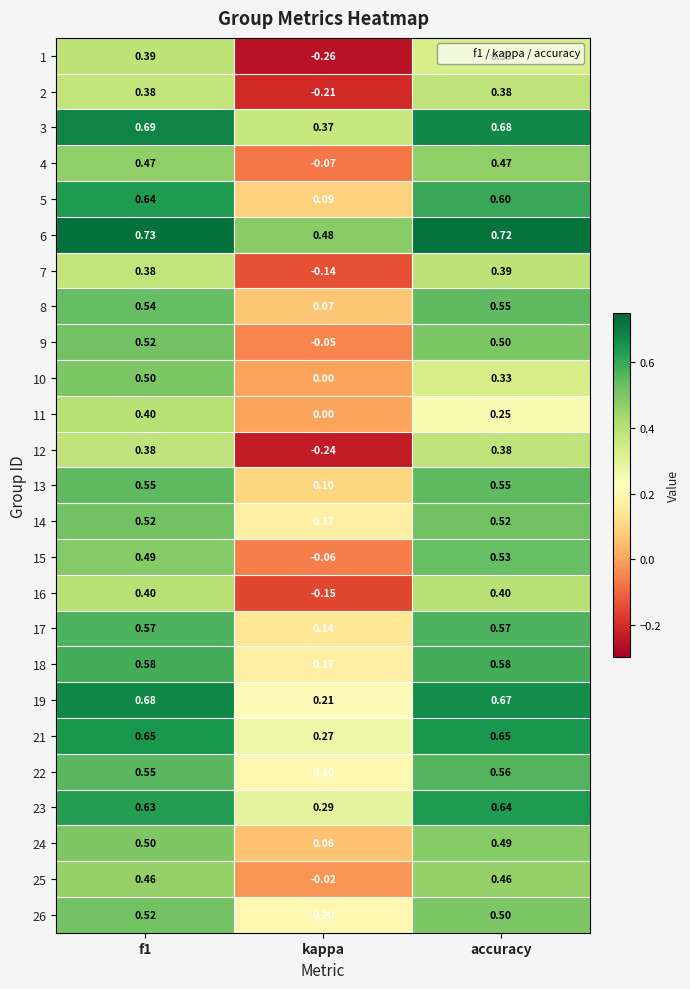

Which series has the largest total across all categories?

6